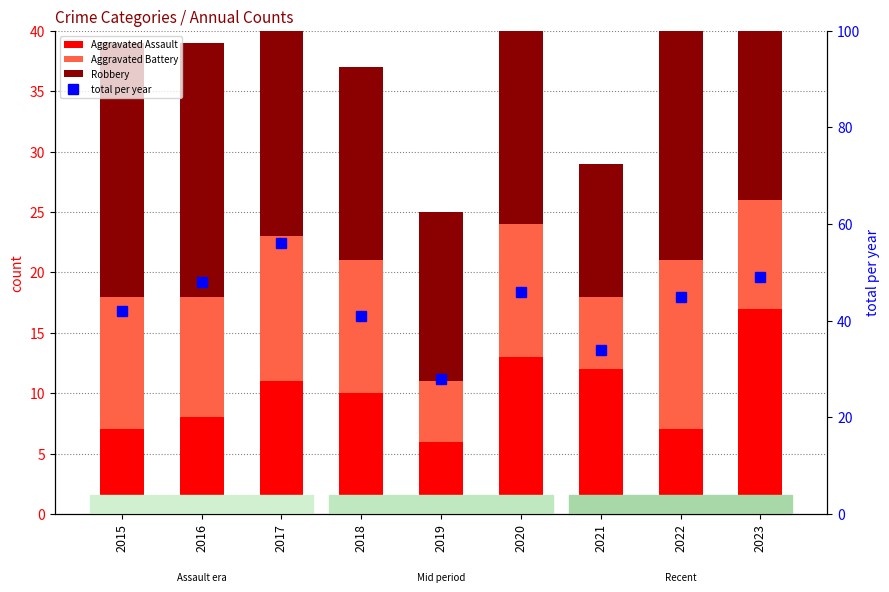

The value of Aggravated Assault at 2015 is 12. True or false?

False